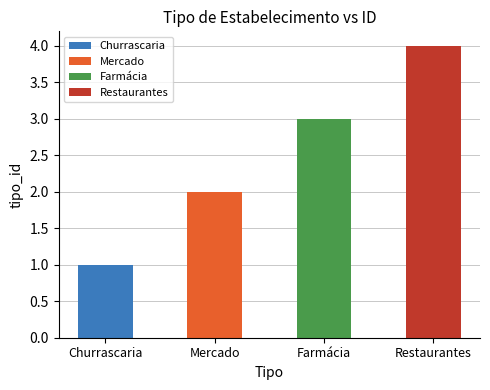

Between Restaurantes and Farmácia, which is larger?

Restaurantes